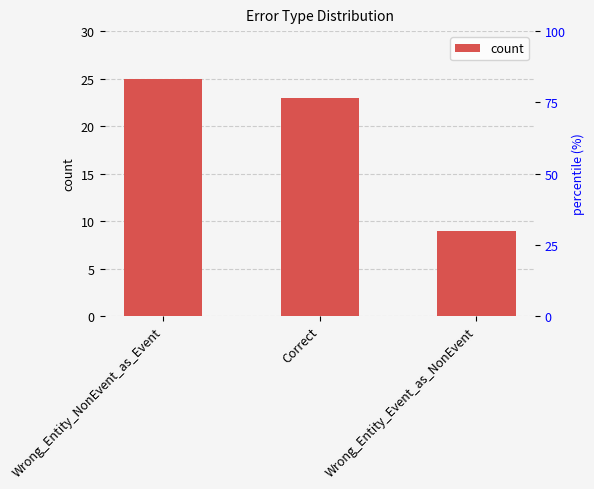

How many bars are there in total?

3